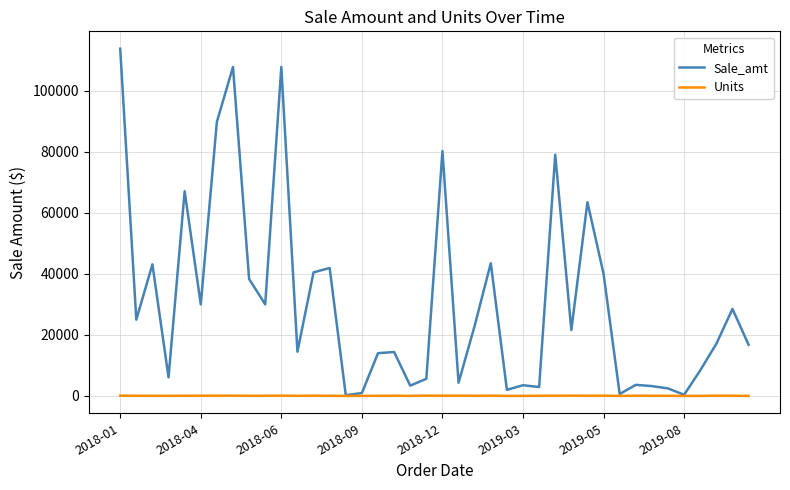

Rank the series by their average value, from highest to lowest.

Sale_amt, Units